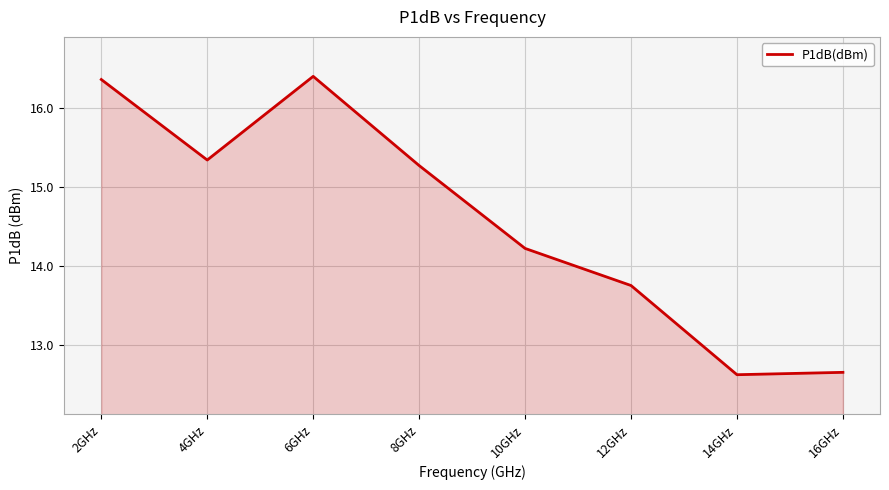

How many interior local peaks (higher than both neighbors) does the data have?

1